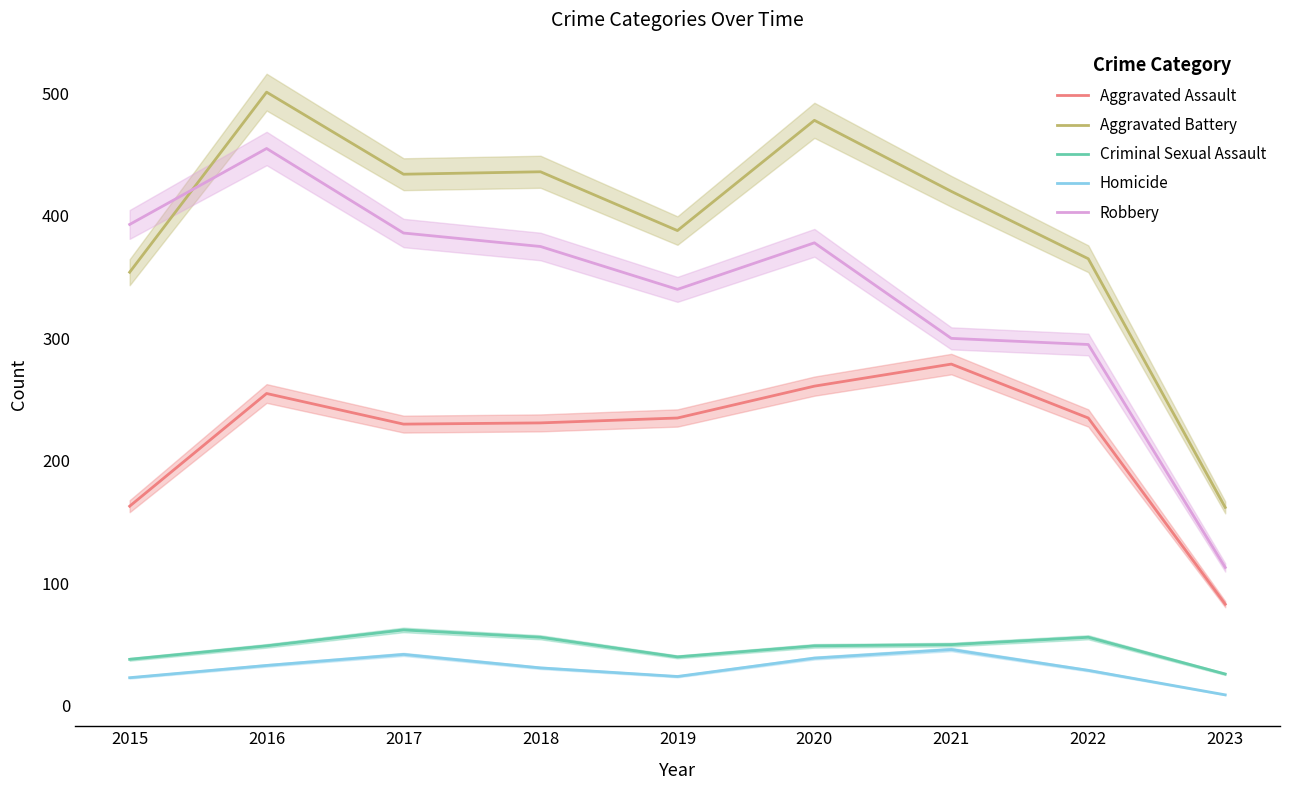

True or false: Aggravated Assault and Robbery intersect in this chart.

False